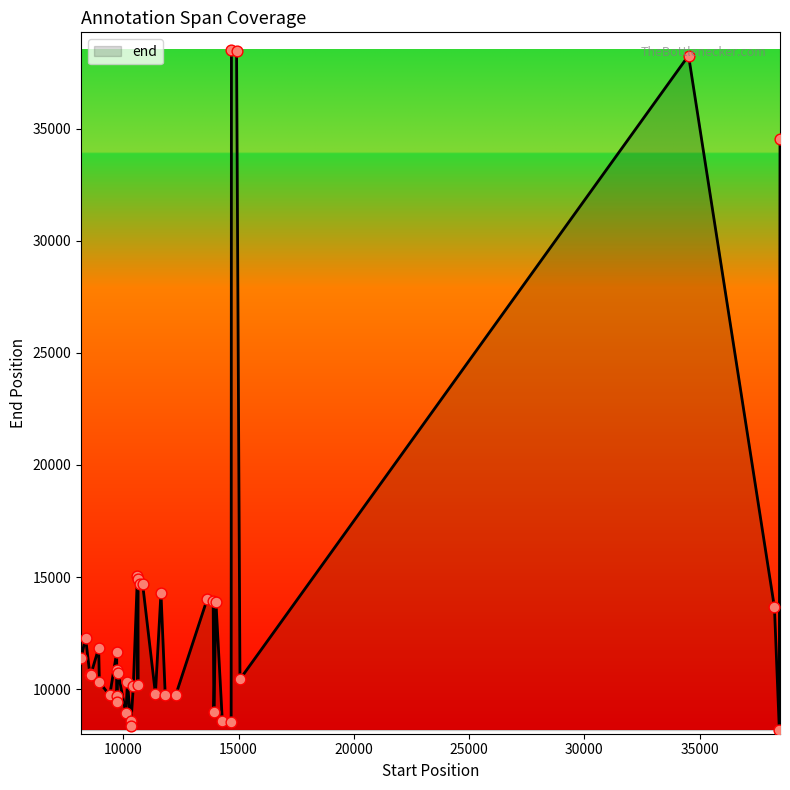

What is the minimum value shown in the chart?

8182